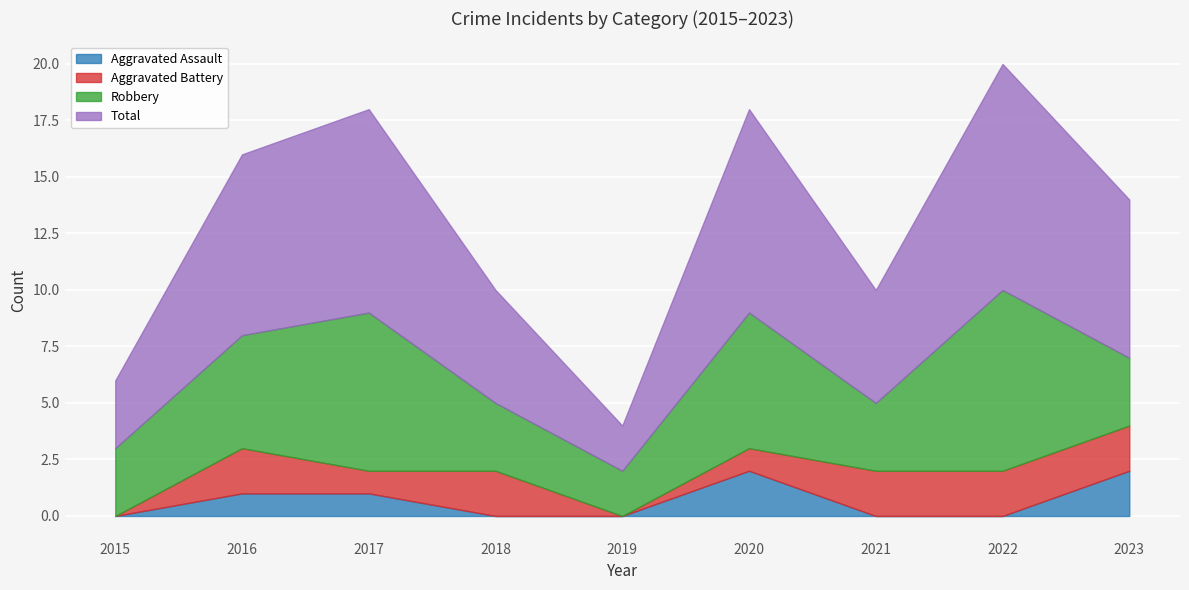

Count the number of categories in the chart.

9